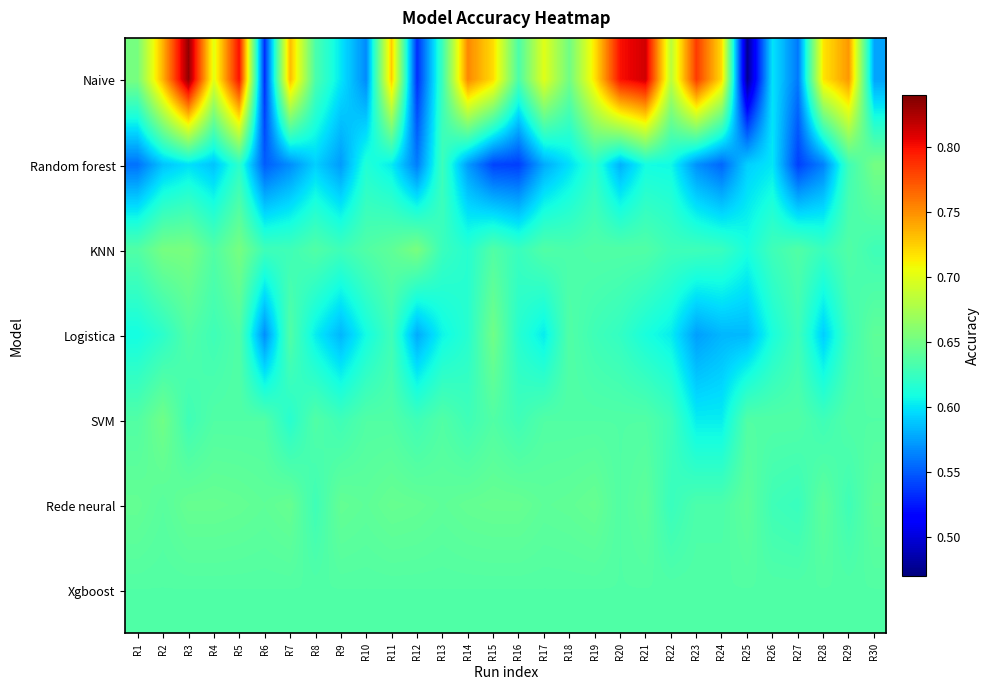

At which category does the chart reach its minimum across all series?

R25